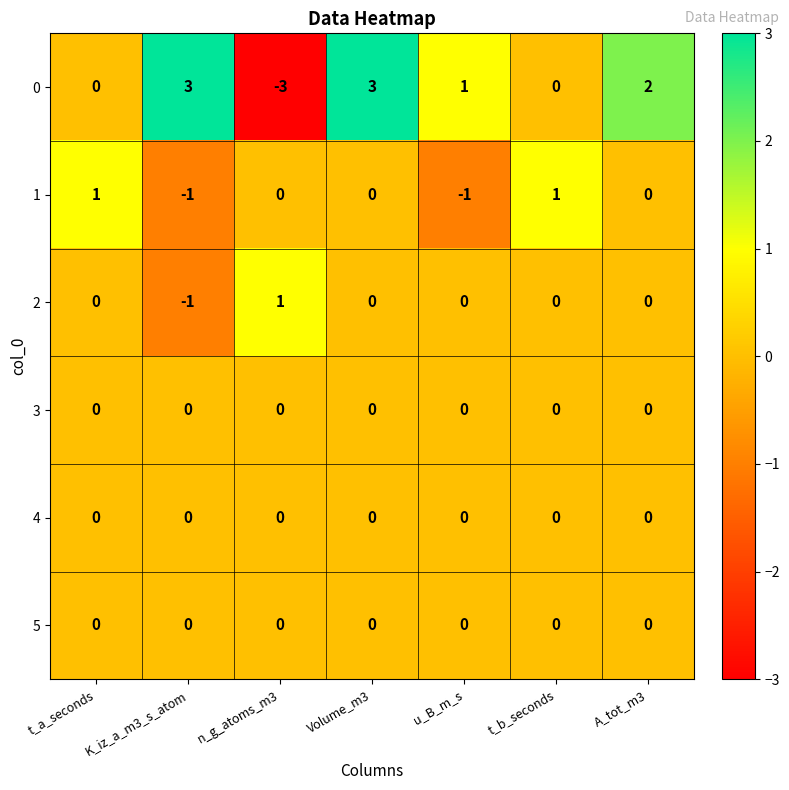

Which series changed the most between n_g_atoms_m3 and t_b_seconds?

0